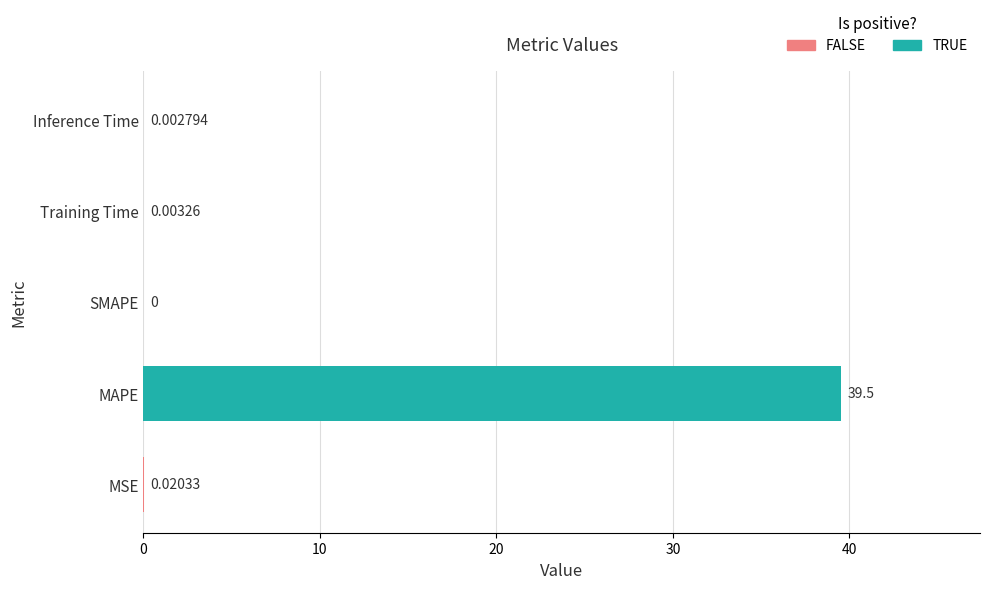

Are the bars grouped side by side (vs. stacked)?

No